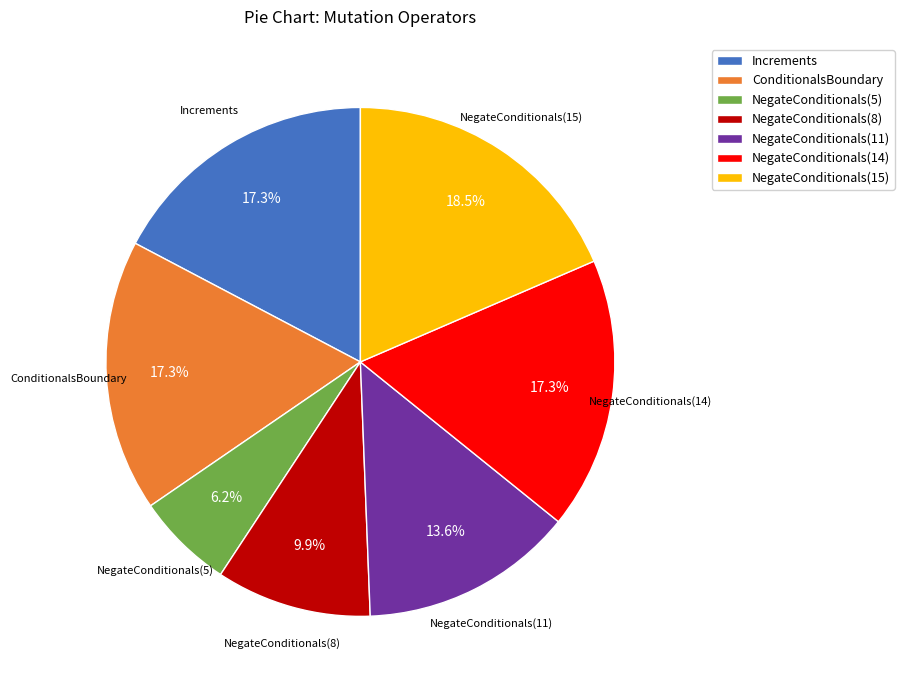

Does any single category account for the majority?

No